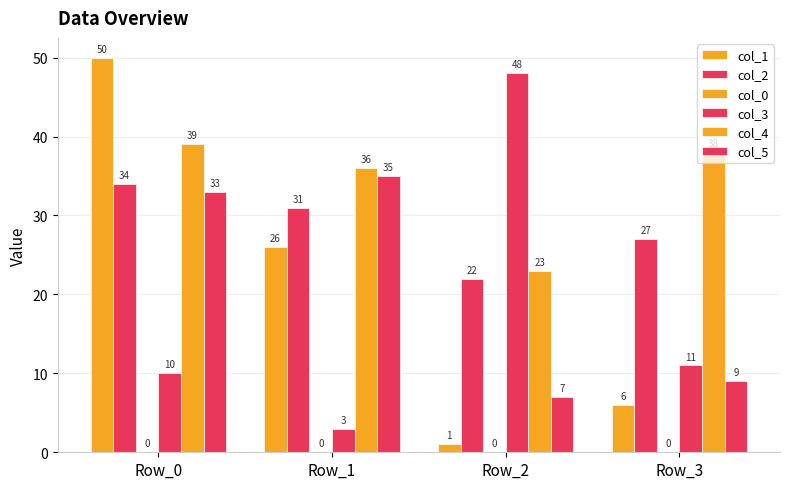

What is the difference between the maximum and second lowest values in the col_3 series?

38